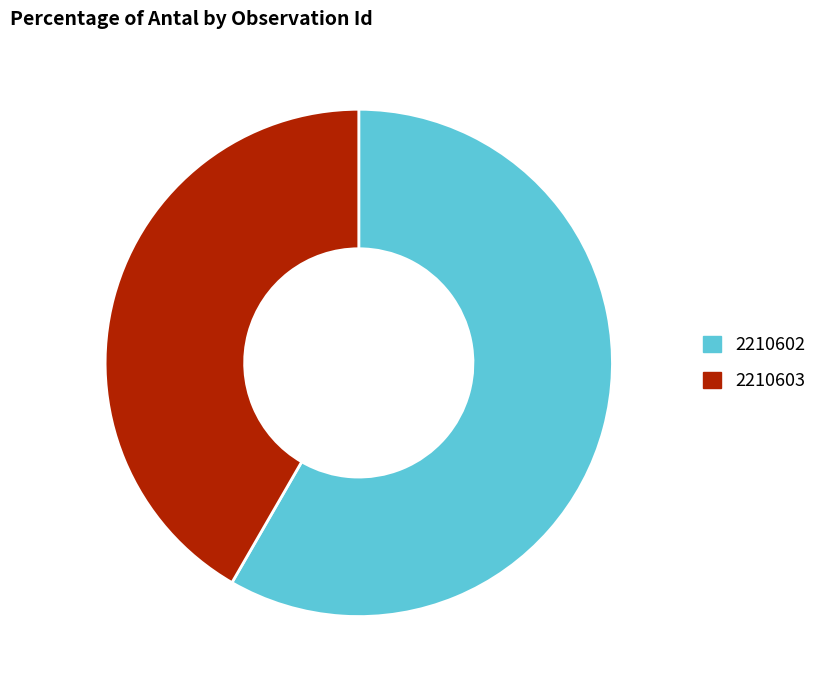

Do 2210603 and 2210602 together represent more than half of the pie?

Yes